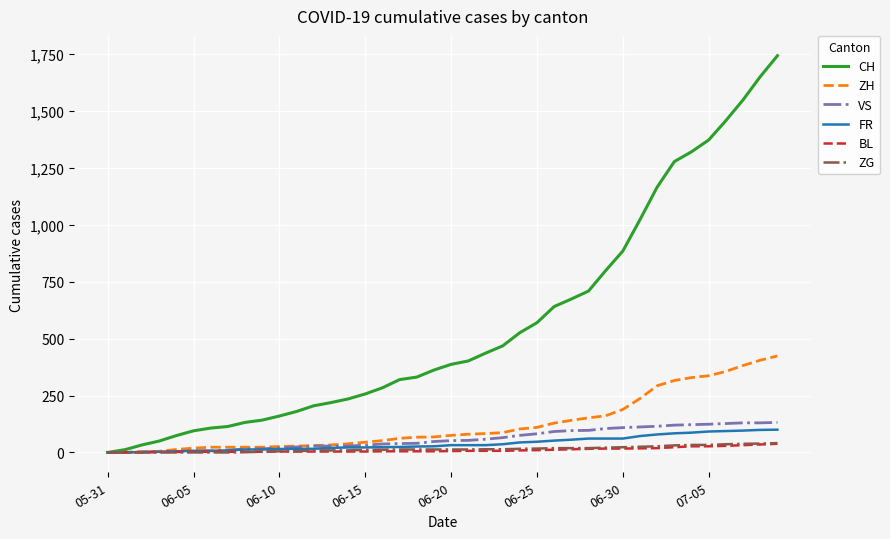

What is the greatest value displayed?

1743